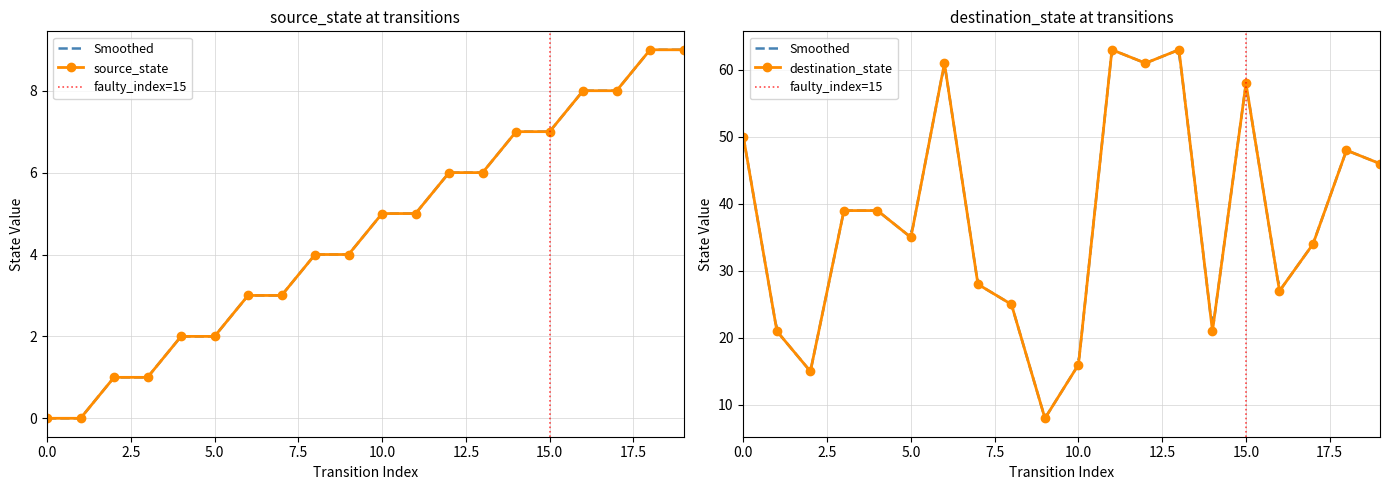

Reading left to right, what are all the values shown in this chart?

source_state: 0	0	1	1	2	2	3	3	4	4	5	5	6	6	7	7	8	8	9	9
destination_state: 50	21	15	39	39	35	61	28	25	8	16	63	61	63	21	58	27	34	48	46